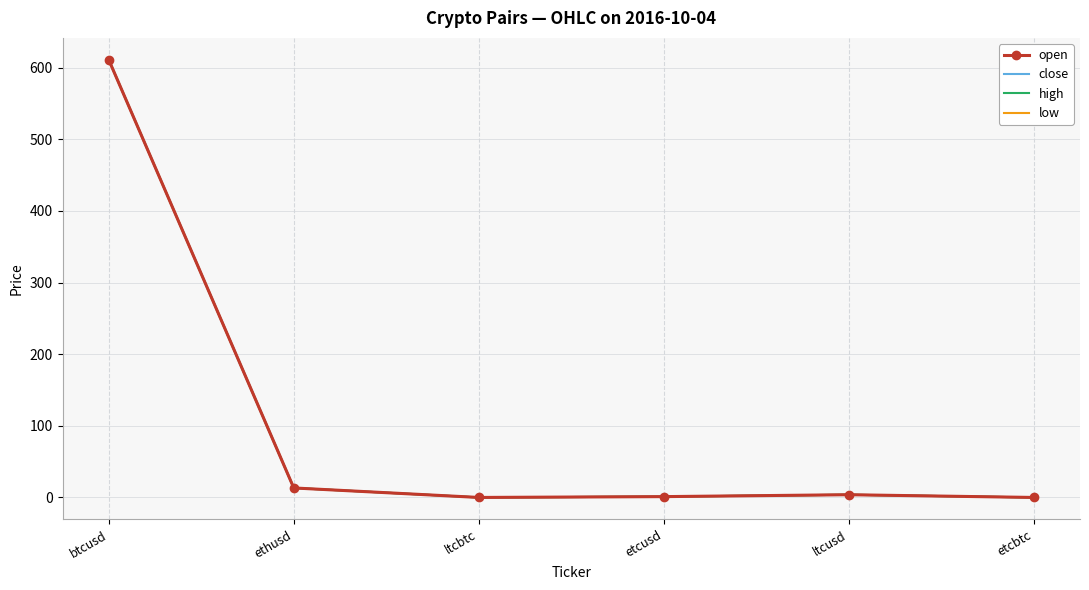

What is the sum of all low values?

629.1